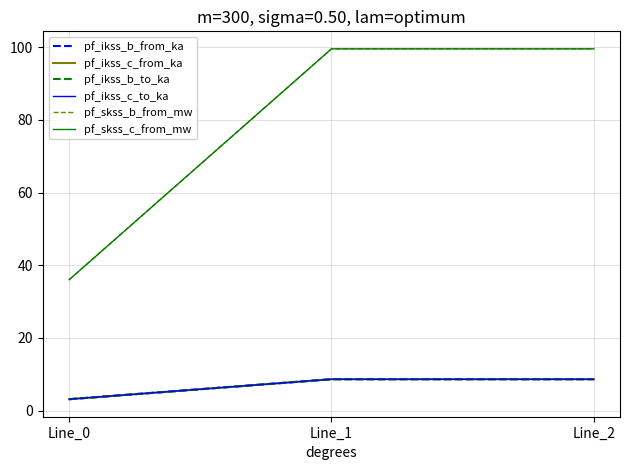

Reading left to right, extract all data points from this chart.

pf_ikss_b_from_ka: Line_0=3.1	Line_1=8.6	Line_2=8.6
pf_ikss_c_from_ka: Line_0=3.1	Line_1=8.6	Line_2=8.6
pf_ikss_b_to_ka: Line_0=3.1	Line_1=8.6	Line_2=8.6
pf_ikss_c_to_ka: Line_0=3.1	Line_1=8.6	Line_2=8.6
pf_skss_b_from_mw: Line_0=36.0	Line_1=99.6	Line_2=99.6
pf_skss_c_from_mw: Line_0=36.0	Line_1=99.6	Line_2=99.6